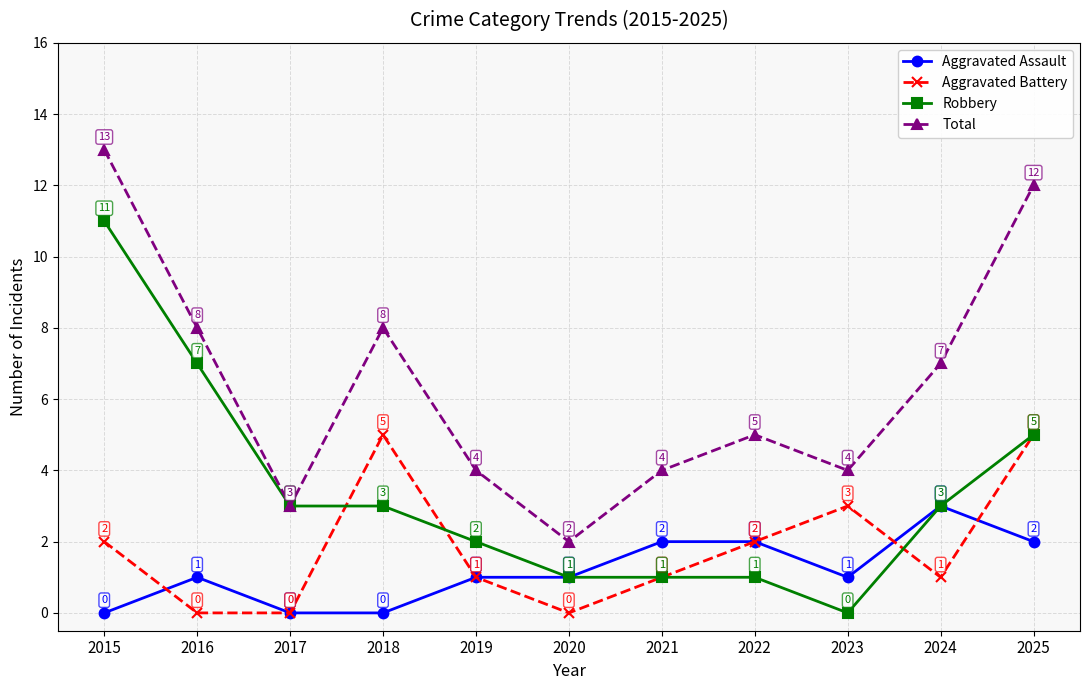

At 2015, list the series in order from largest to smallest.

Total, Robbery, Aggravated Battery, Aggravated Assault